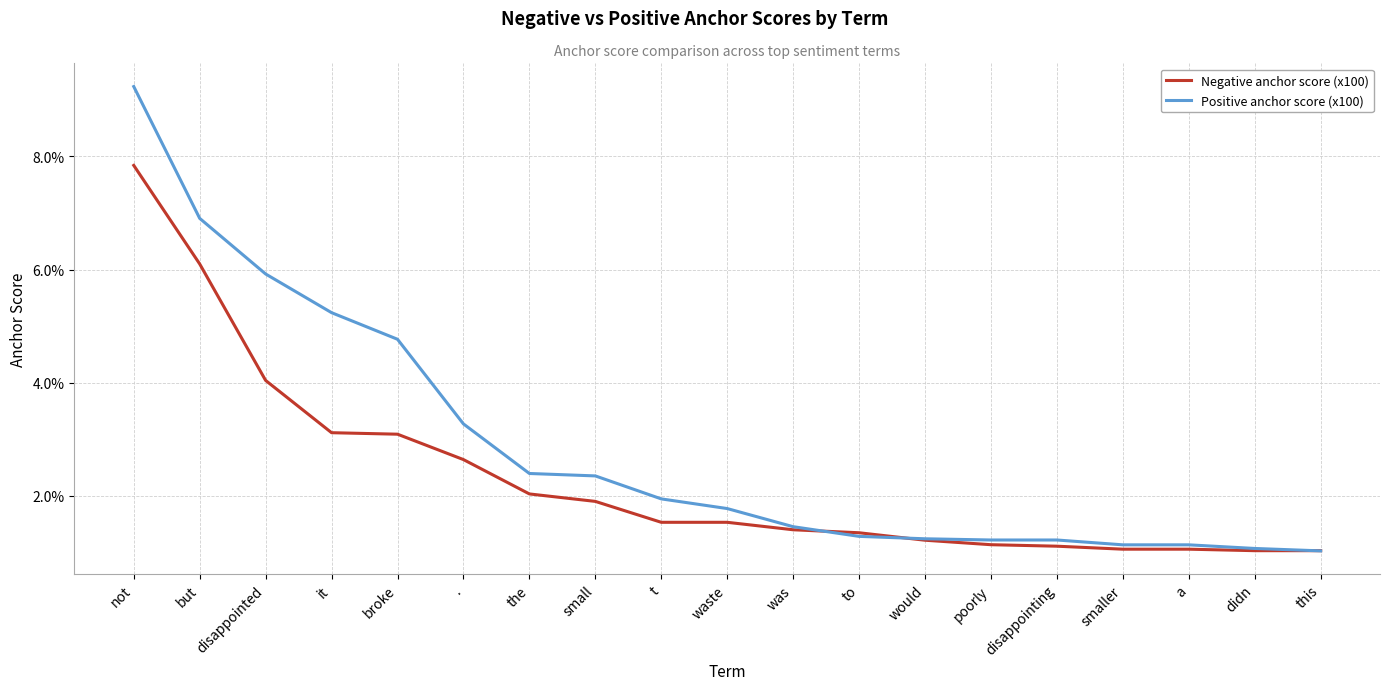

Does the chart have visible grid lines?

Yes